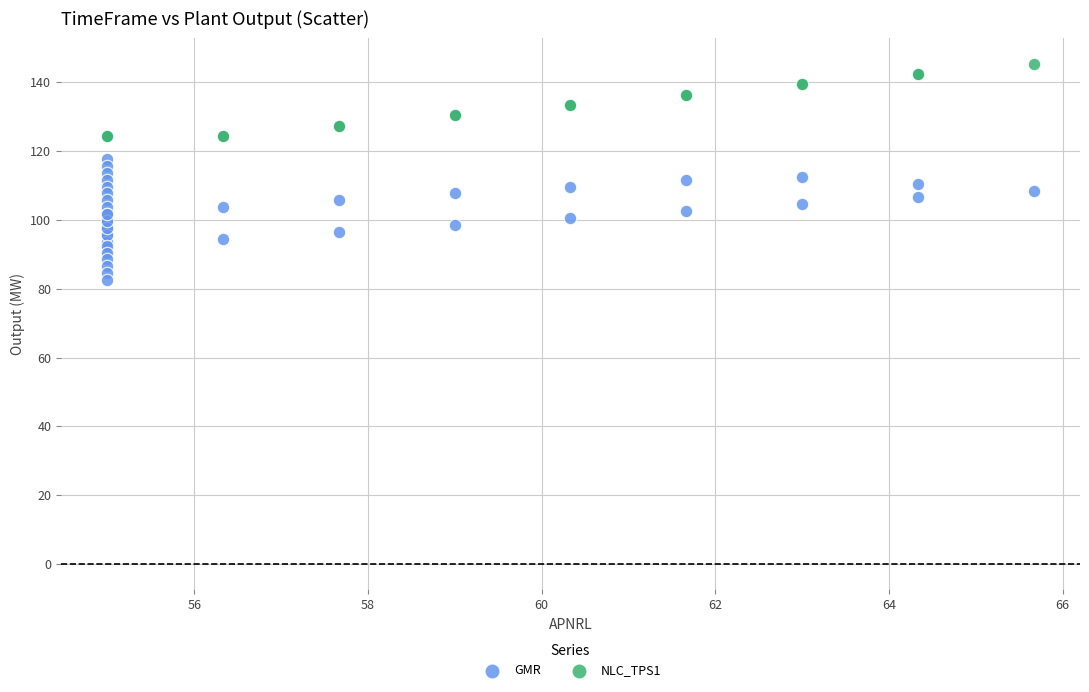

Which series reaches the maximum Y coordinate?

NLC_TPS1